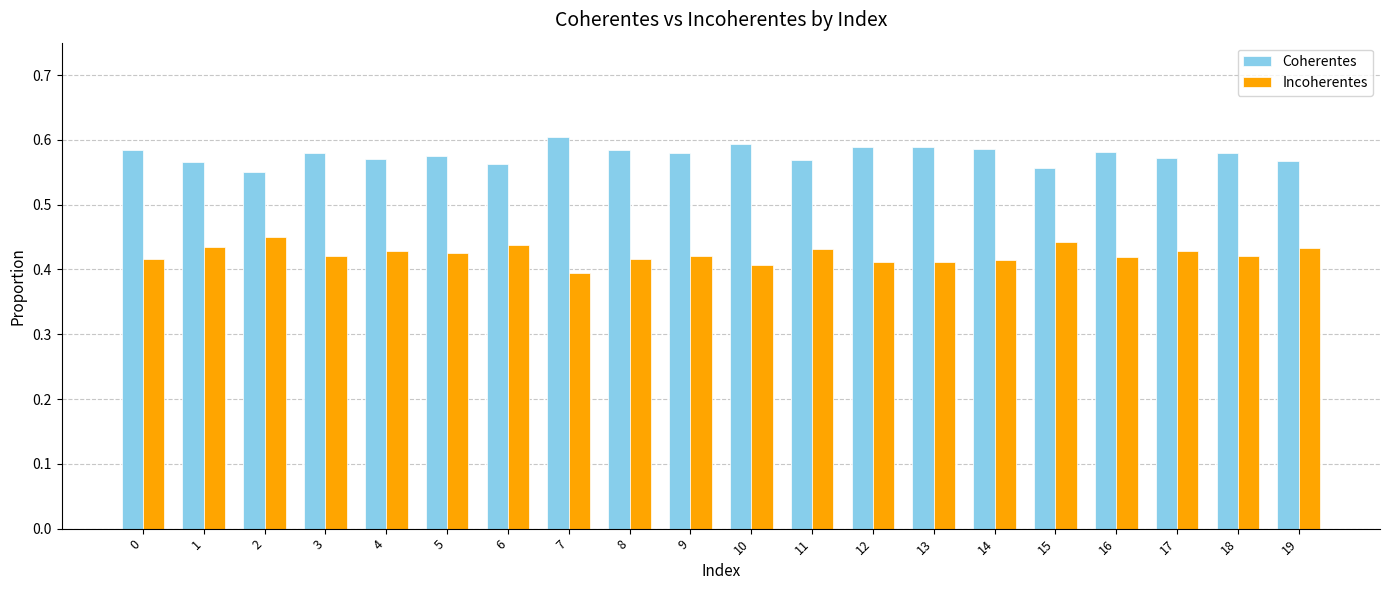

Is it true that Coherentes equals 0.9 at 9?

False